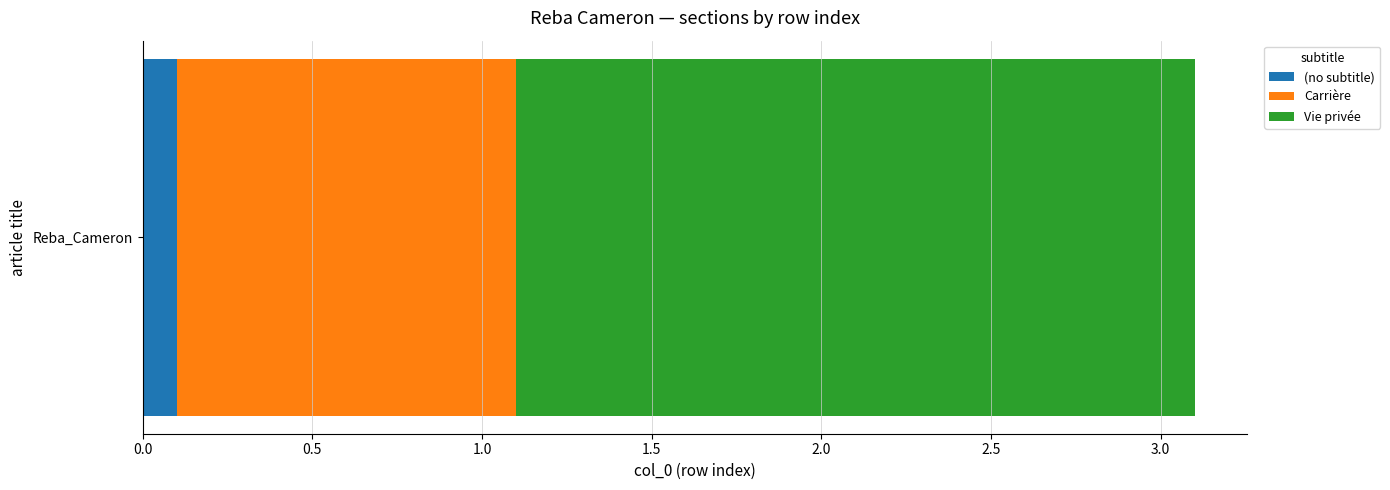

Is it true that (no subtitle) equals 0.1 at Reba_Cameron?

True